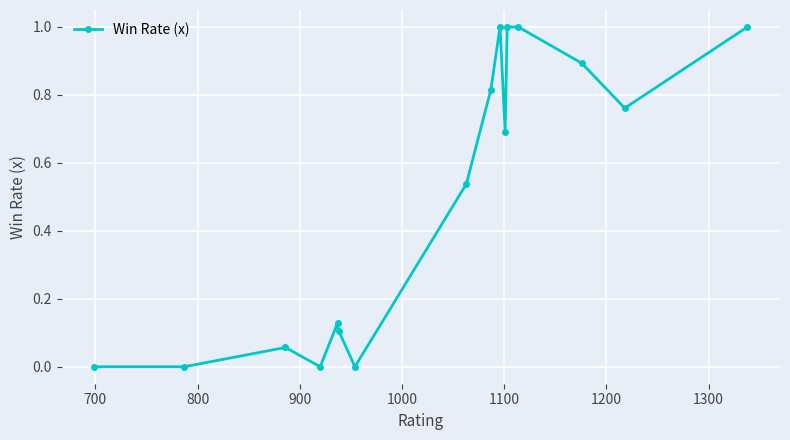

What is the difference between the maximum and second lowest values?

1.0